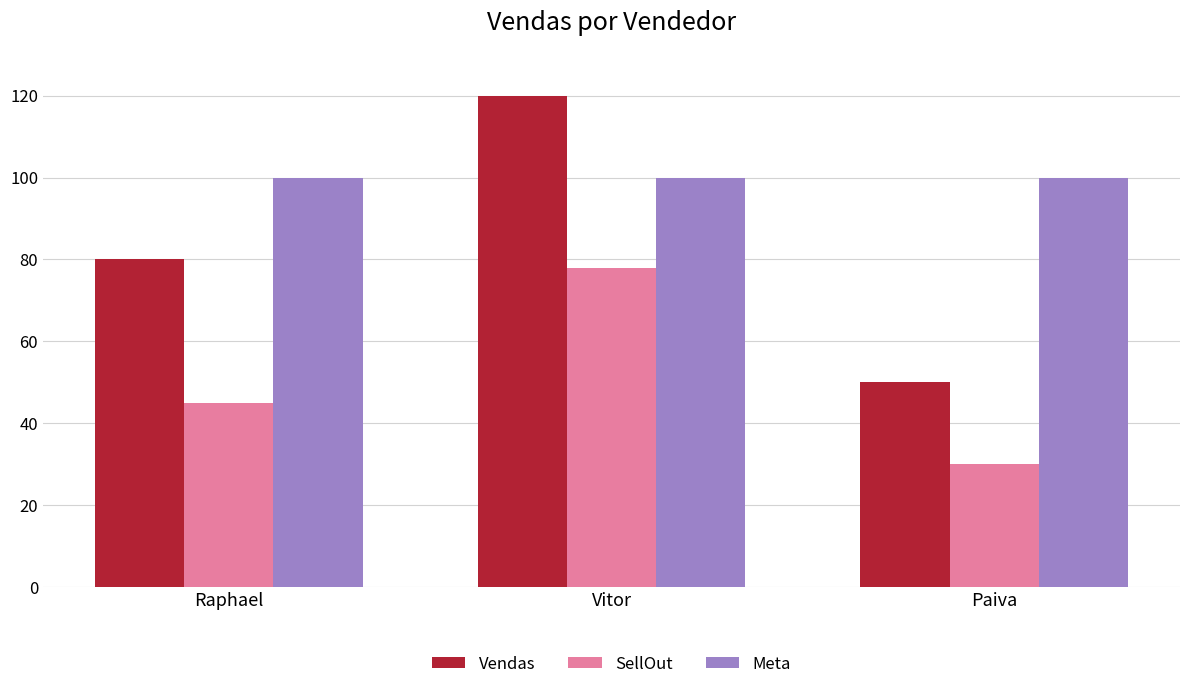

What is the greatest value displayed?

120